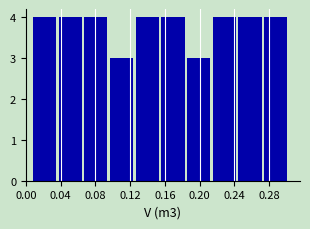

Reading left to right, list every bar in this chart as the range it spans on the x-axis followed by its height. Neither the bar edges nor the heights are printed on the chart, so give them approximately, as read against the axes.

0.010 to 0.040: 4
0.040 to 0.065: 4
0.065 to 0.095: 4
0.095 to 0.125: 3
0.125 to 0.155: 4
0.155 to 0.185: 4
0.185 to 0.215: 3
0.215 to 0.245: 4
0.245 to 0.275: 4
0.275 to 0.305: 4